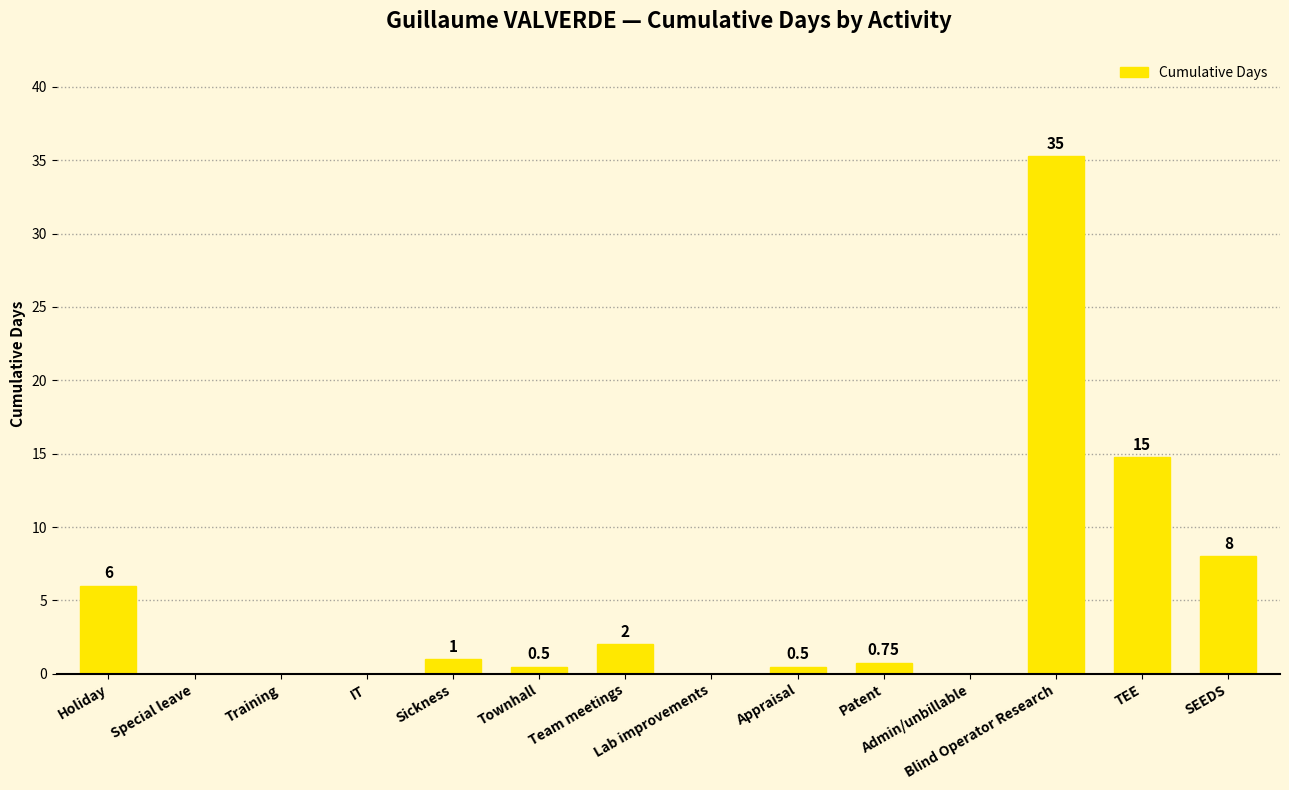

The value at Special leave is 16.0. True or false?

False